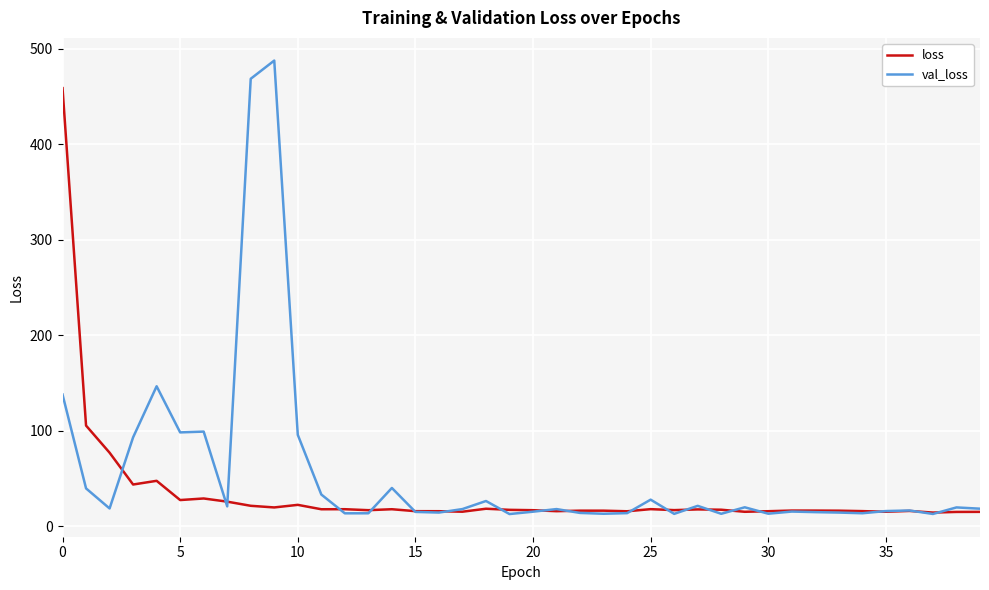

Which series has the largest total across all categories?

val_loss